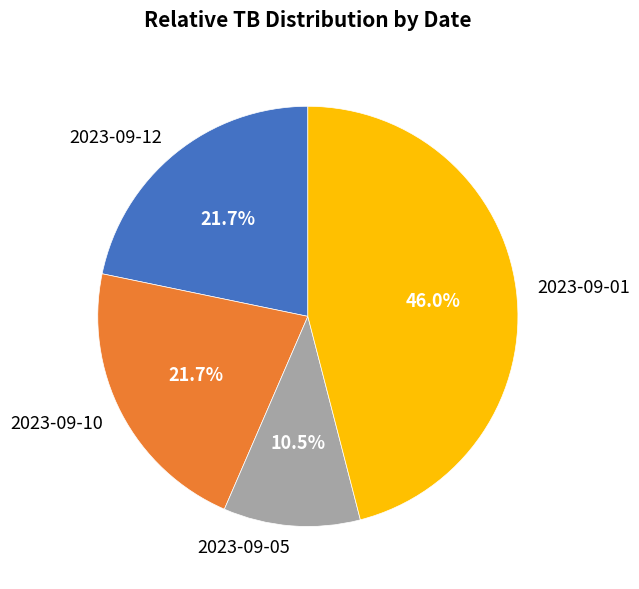

To the nearest percent, what portion does 2023-09-10 represent?

22%